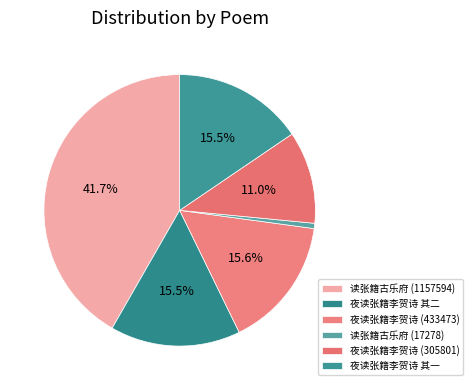

To the nearest percent, what is the difference between the largest and smallest slice percentages?

41%